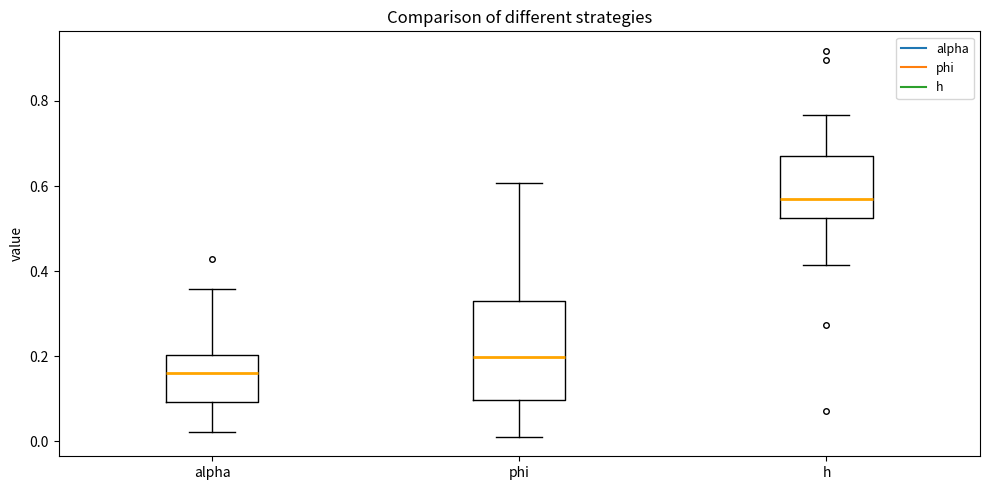

Reading left to right, transcribe this box plot: for each box, give where its median line is, the range the box spans, and where its two whiskers end, as read against the y-axis. The values are not printed on the chart, so give them approximately, as read against the axis.

alpha: median 0.16, box 0.10 to 0.20, whiskers 0.02 to 0.36
phi: median 0.20, box 0.10 to 0.32, whiskers 0.02 to 0.60
h: median 0.56, box 0.52 to 0.68, whiskers 0.42 to 0.76